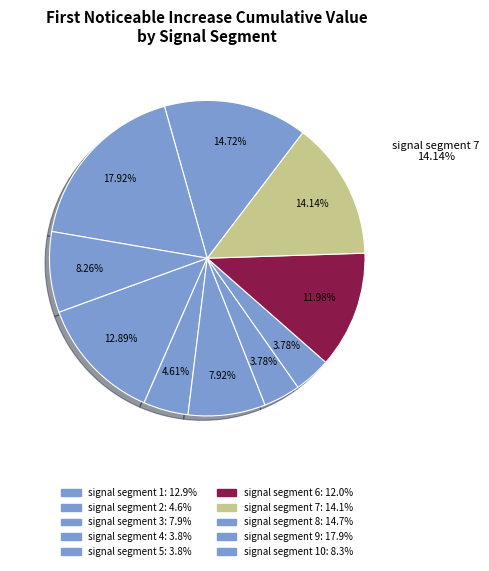

Between signal segment 2 and signal segment 1, which is larger?

signal segment 1